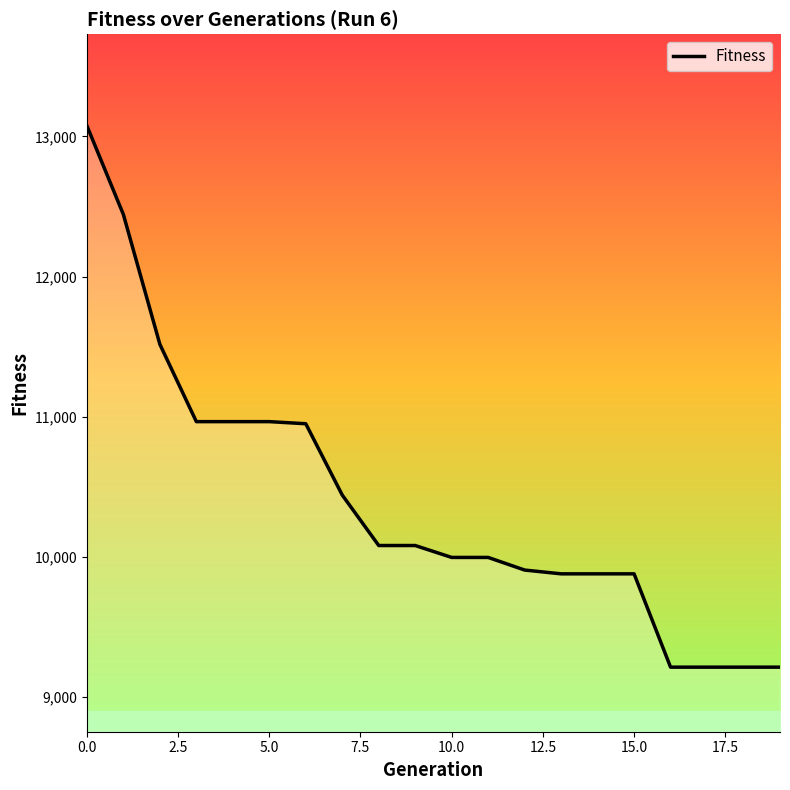

What is the maximum value shown in the chart?

13076